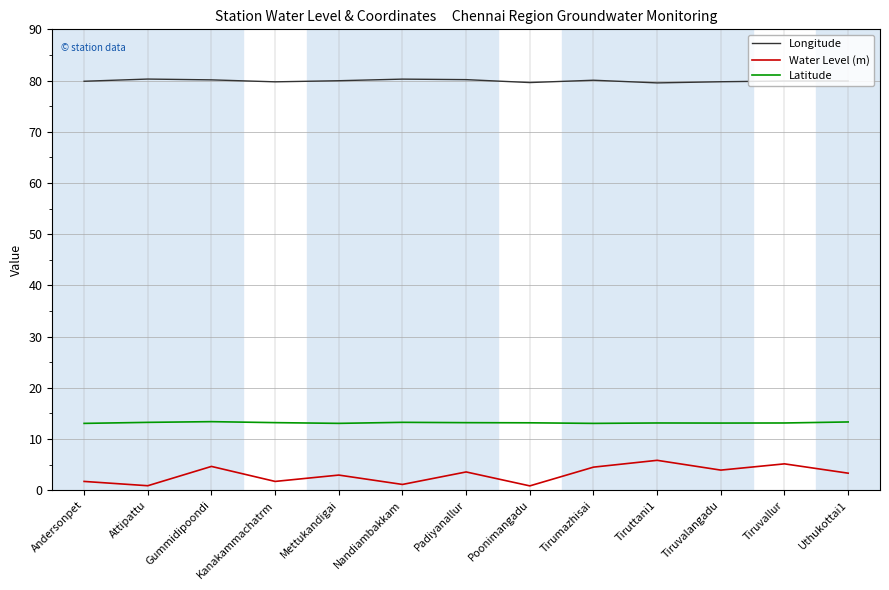

What position from the left is Gummidipoondi?

3